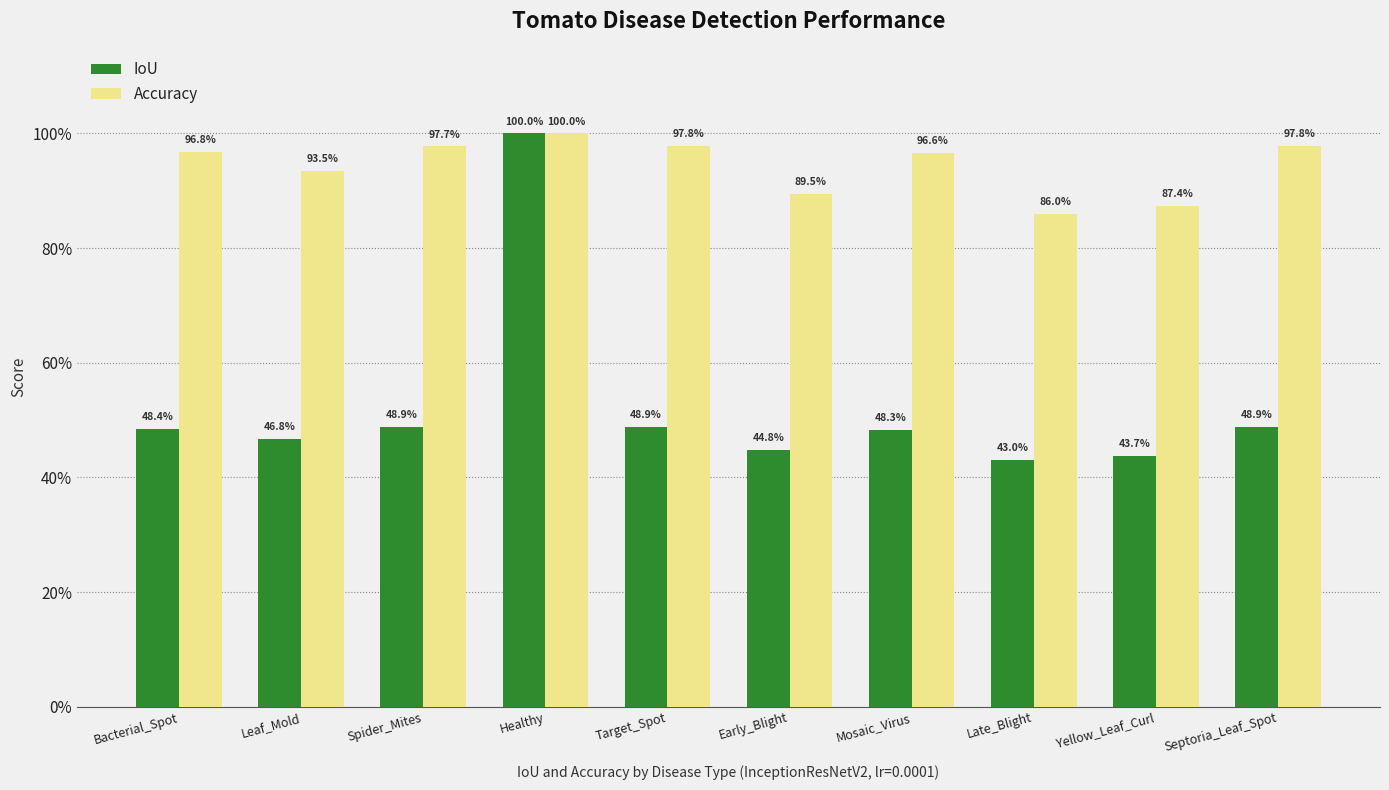

What is the greatest value displayed?

1.0